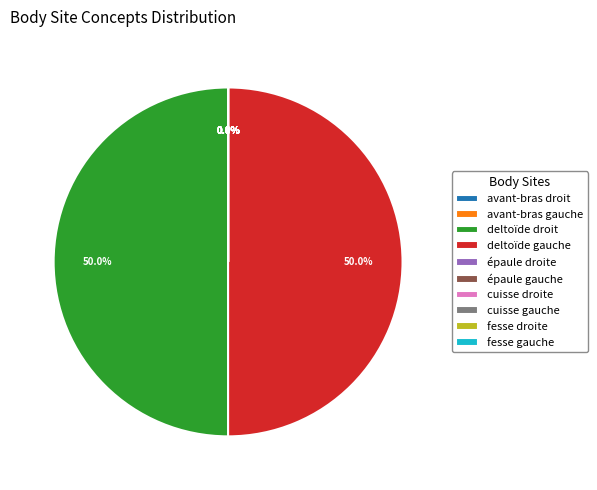

The cuisse droite slice represents 1% of the pie. True or false?

False